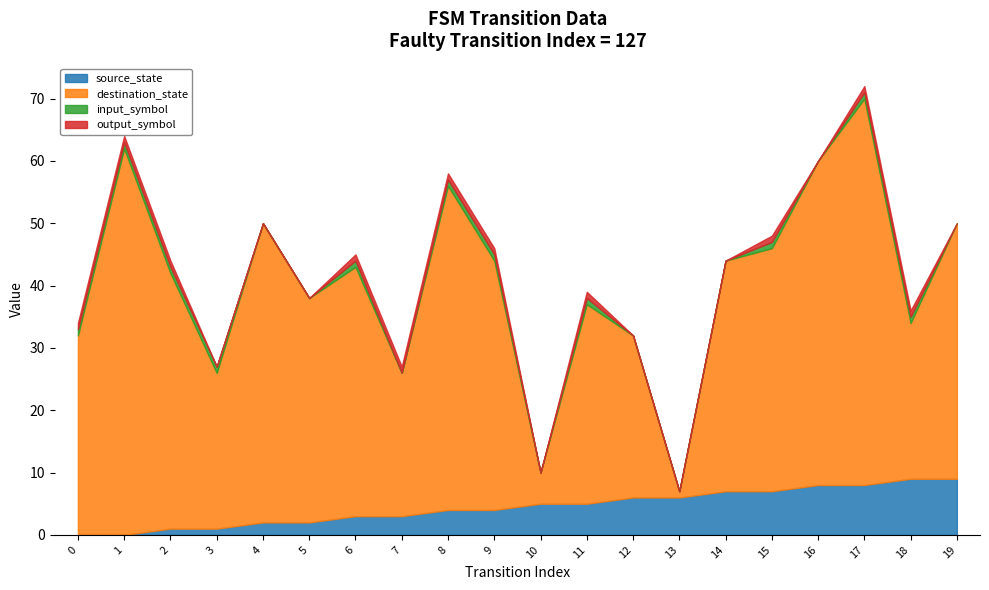

Reading right to left, transcribe all the data shown in this chart.

source_state: 9	9	8	8	7	7	6	6	5	5	4	4	3	3	2	2	1	1	0	0
destination_state: 41	25	62	52	39	37	1	26	32	5	40	52	23	40	36	48	25	41	62	32
input_symbol: 0	1	1	0	1	0	0	0	1	0	1	1	0	1	0	0	1	1	1	1
output_symbol: 0	1	1	0	1	0	0	0	1	0	1	1	1	1	0	0	0	1	1	1